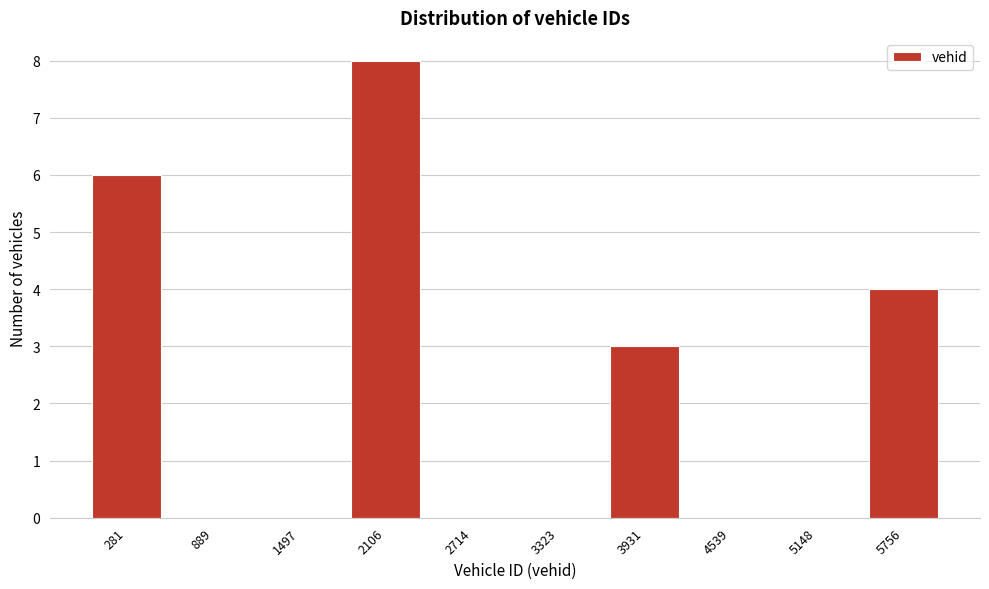

Reading right to left, list all the values displayed in this chart.

5756=4	5148=0	4539=0	3931=3	3323=0	2714=0	2106=8	1497=0	889=0	281=6